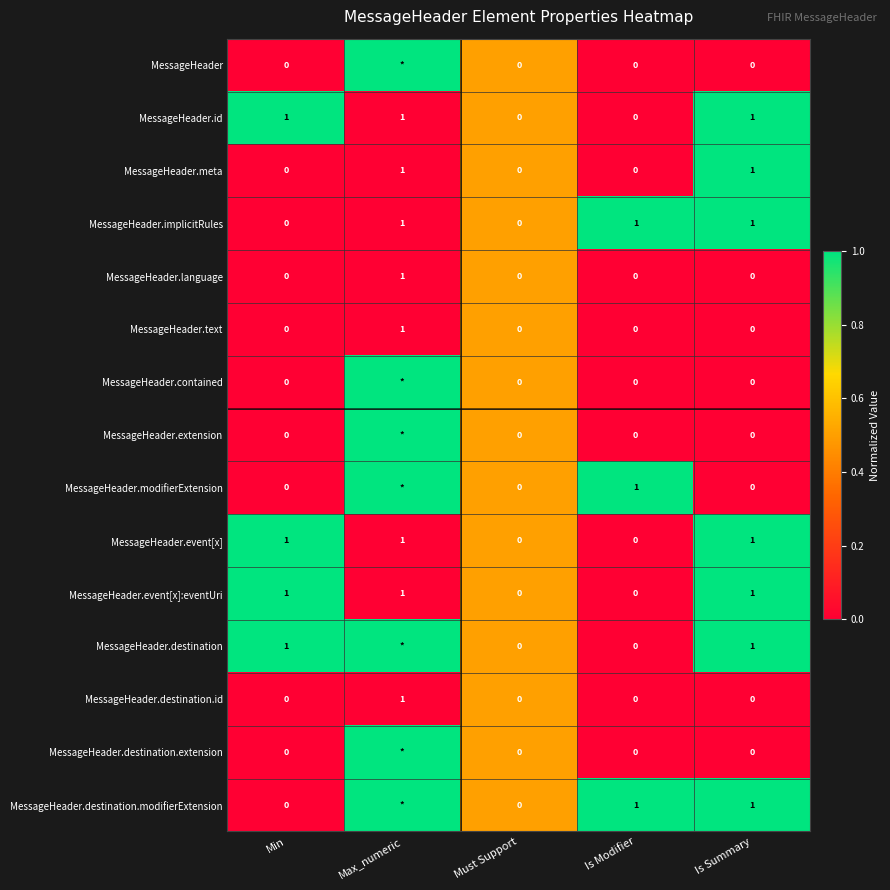

The MessageHeader.event[x] series shows 1.6 at Is Summary. True or false?

False